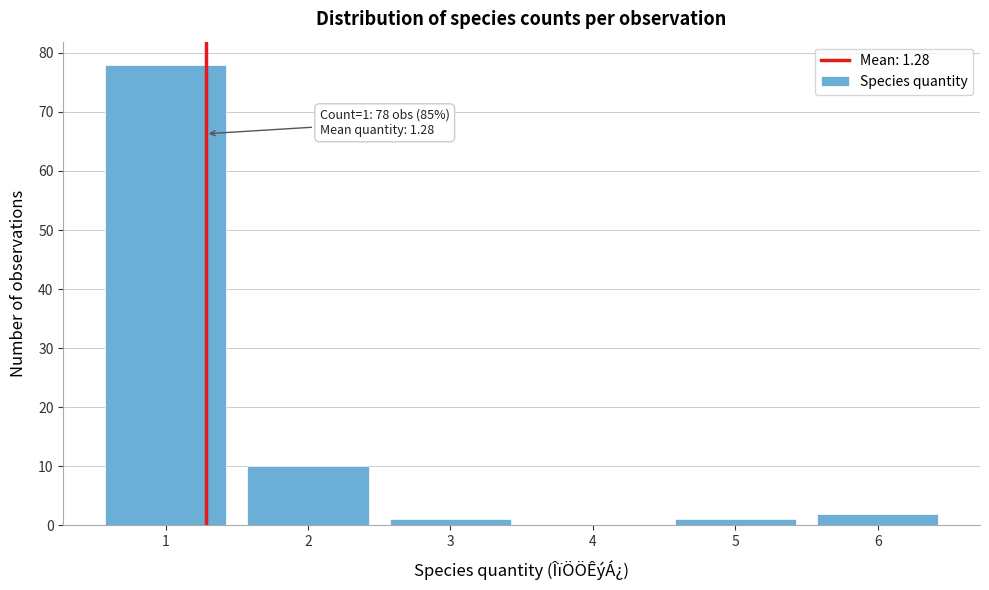

Reading left to right, extract all data points from this chart.

1=78	2=10	3=1	4=0	5=1	6=2